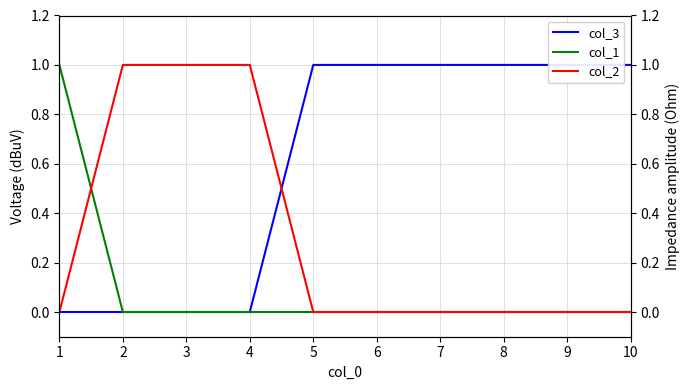

What is the maximum value for col_2?

1